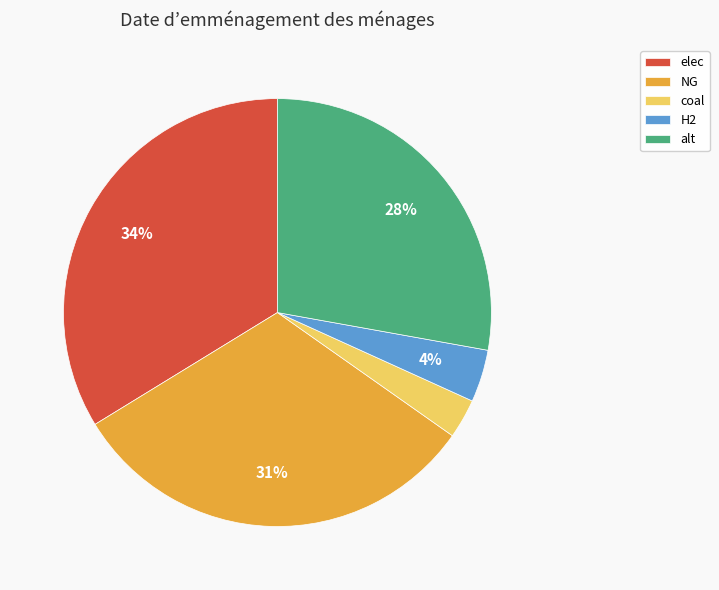

Combined, do NG and elec account for over 50%?

Yes